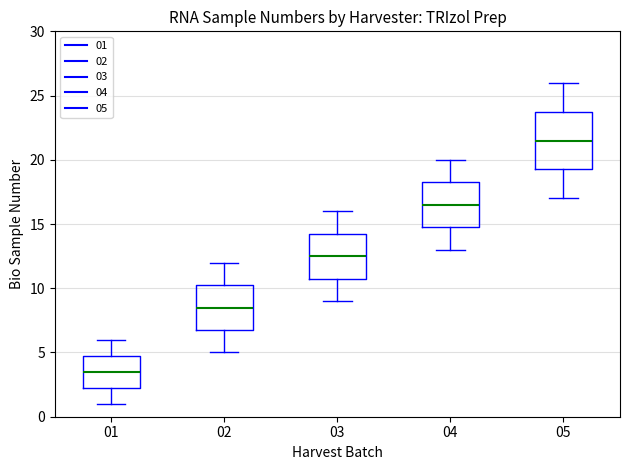

Which box's median line is the highest?

05